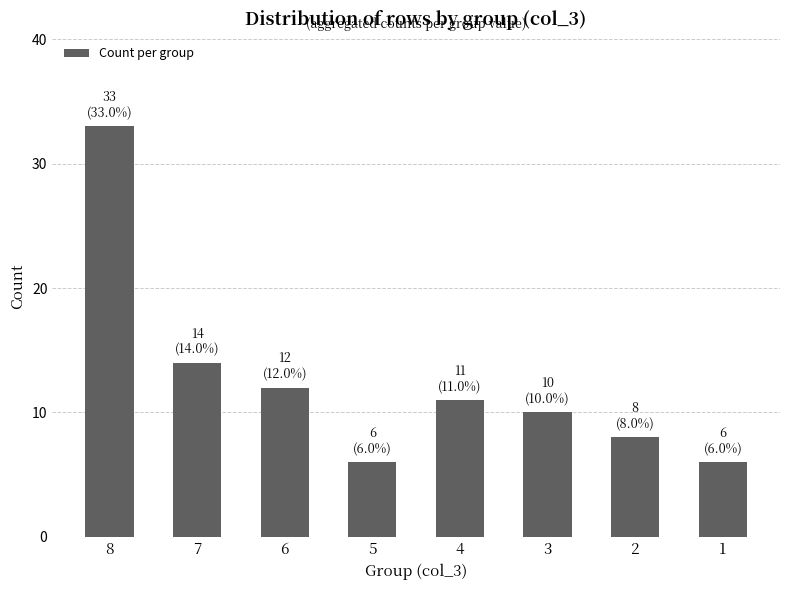

Which label corresponds to the largest value in the chart?

8